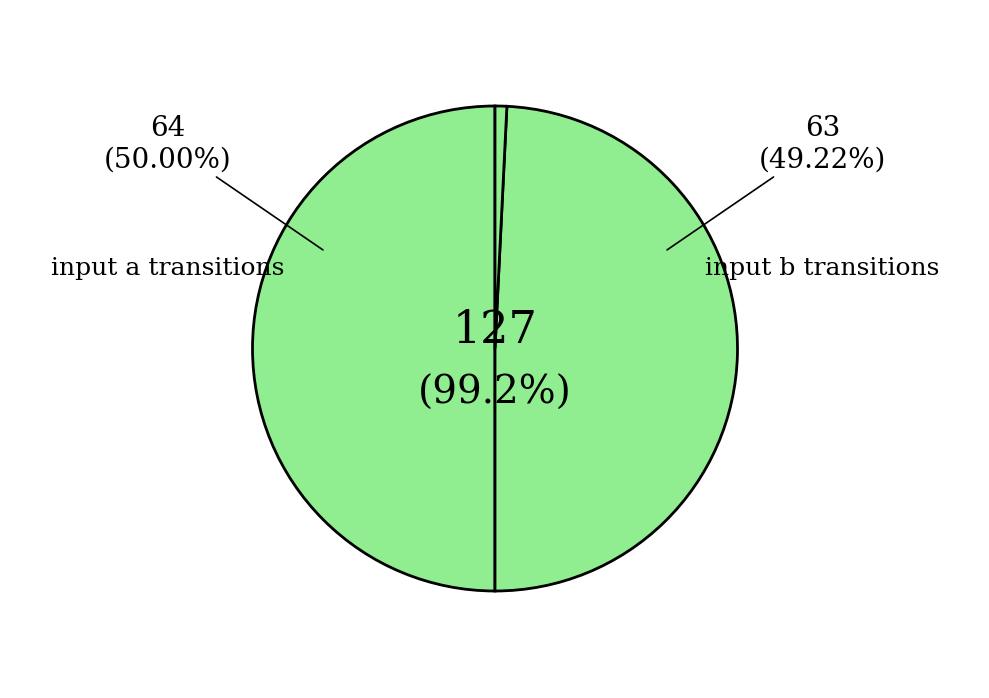

What is the change in value from input a to faulty transition?

-63